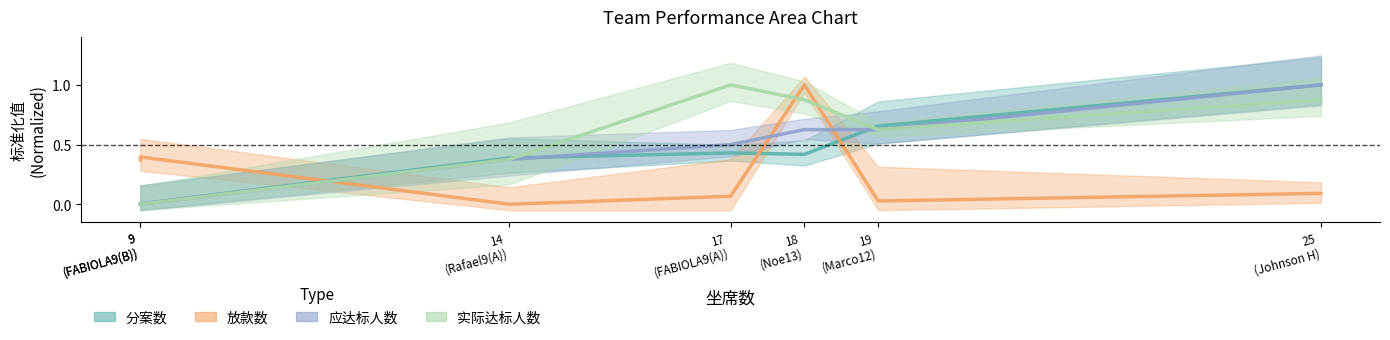

What is the highest value of the 分案数 series?

1.0